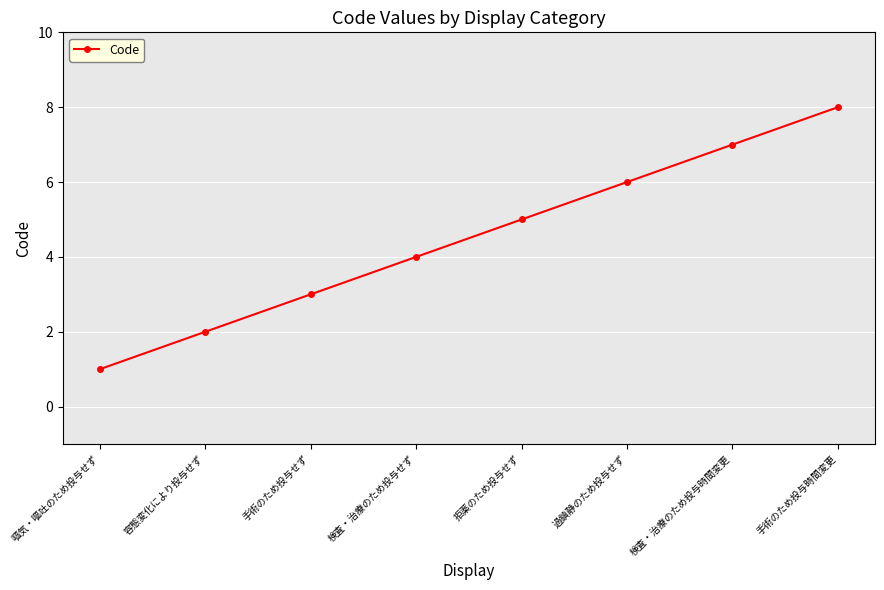

Rank the categories by value from highest to lowest.

手術のため投与時間変更, 検査・治療のため投与時間変更, 過鎮静のため投与せず, 拒薬のため投与せず, 検査・治療のため投与せず, 手術のため投与せず, 容態変化により投与せず, 嘔気・嘔吐のため投与せず